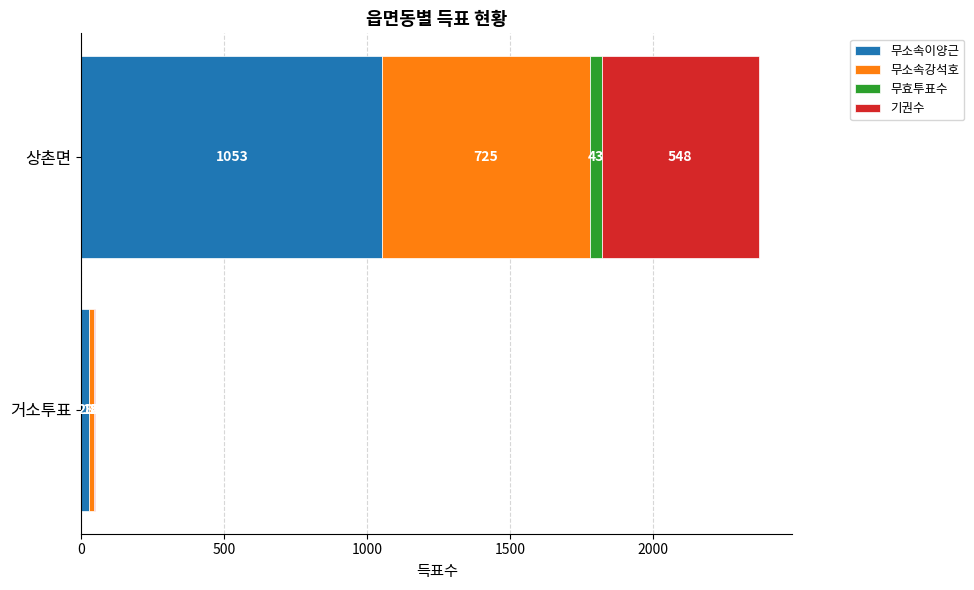

At which label is 무소속이양근 closest to 540?

거소투표